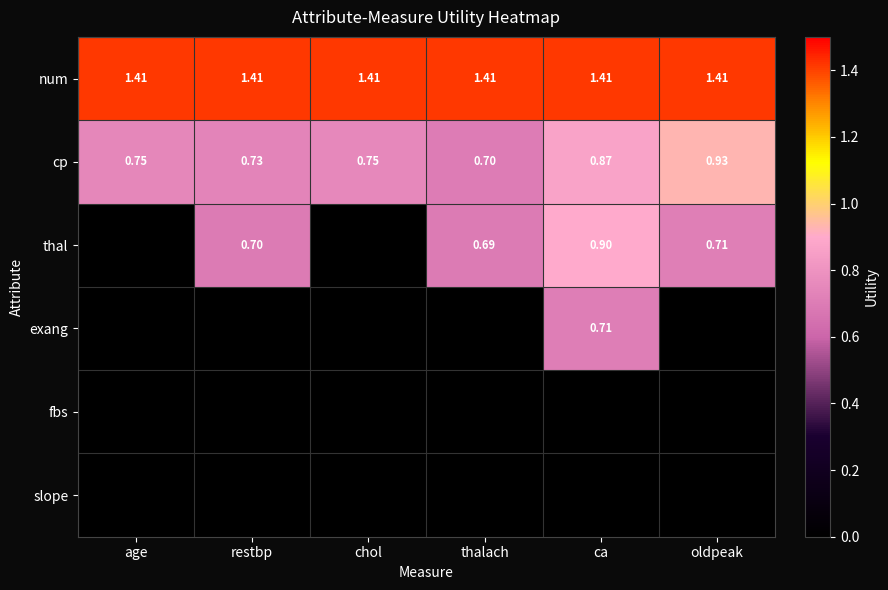

At which label does cp reach its minimum?

thalach